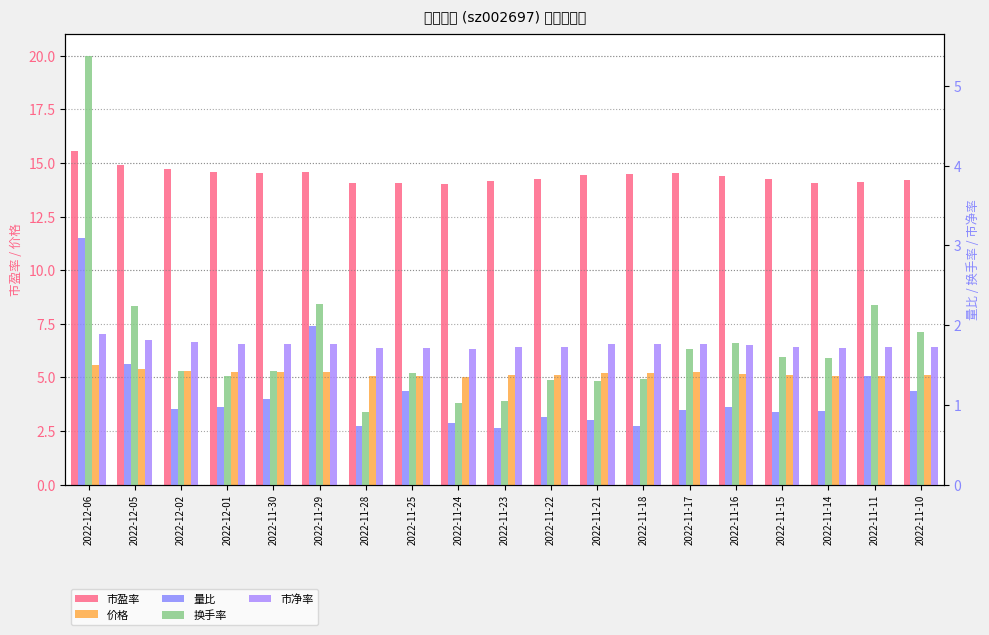

Is the value of 市净率 at 2022-12-02 greater than the value of 换手率 at 2022-11-16?

Yes